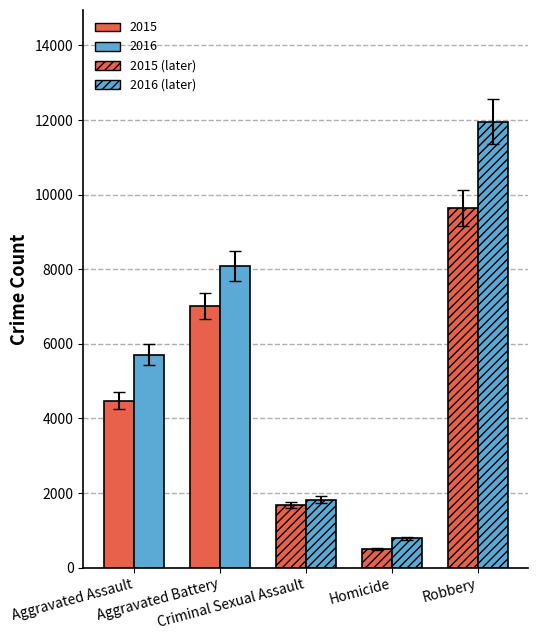

Which series has the widest spread of values?

2016